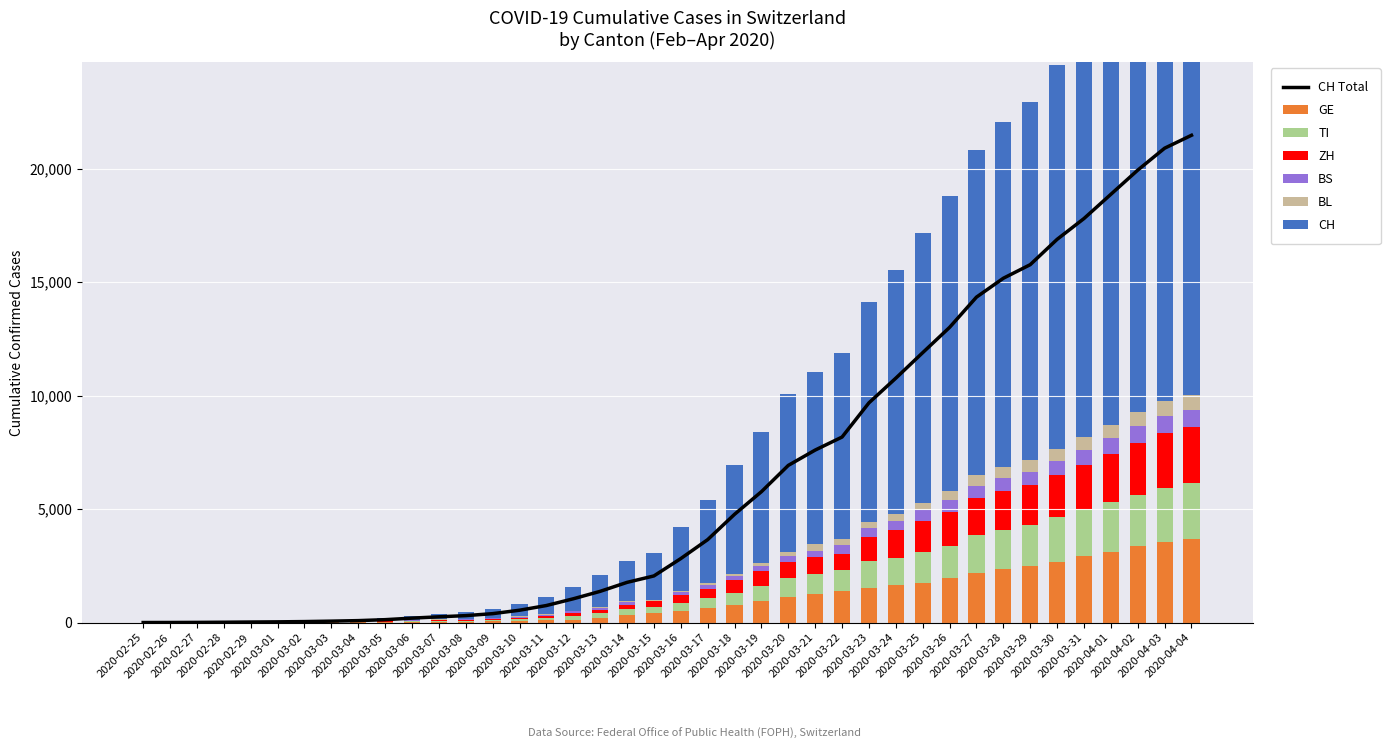

Count the number of categories in the chart.

40